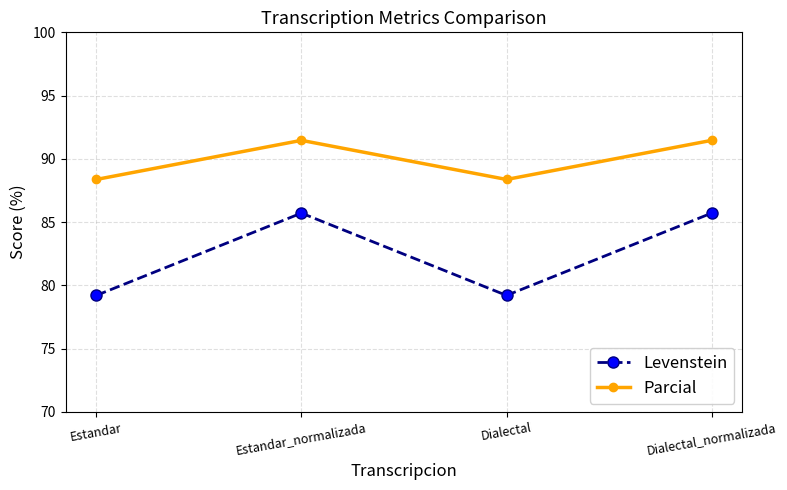

At which label does Parcial first exceed 91?

Estandar_normalizada